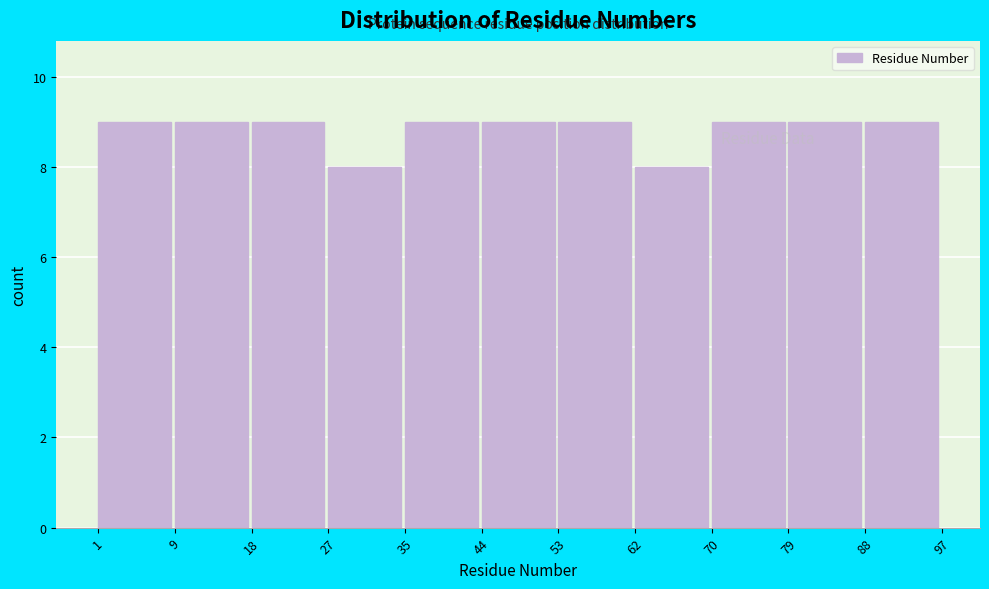

Reading left to right, list every bar in this chart as the range it spans on the x-axis followed by its height. The values are not printed on the chart, so give them approximately, as read against the axis.

1 to 9: 9
9 to 18: 9
18 to 27: 9
27 to 35: 8
35 to 44: 9
44 to 53: 9
53 to 62: 9
62 to 70: 8
70 to 79: 9
79 to 88: 9
88 to 97: 9